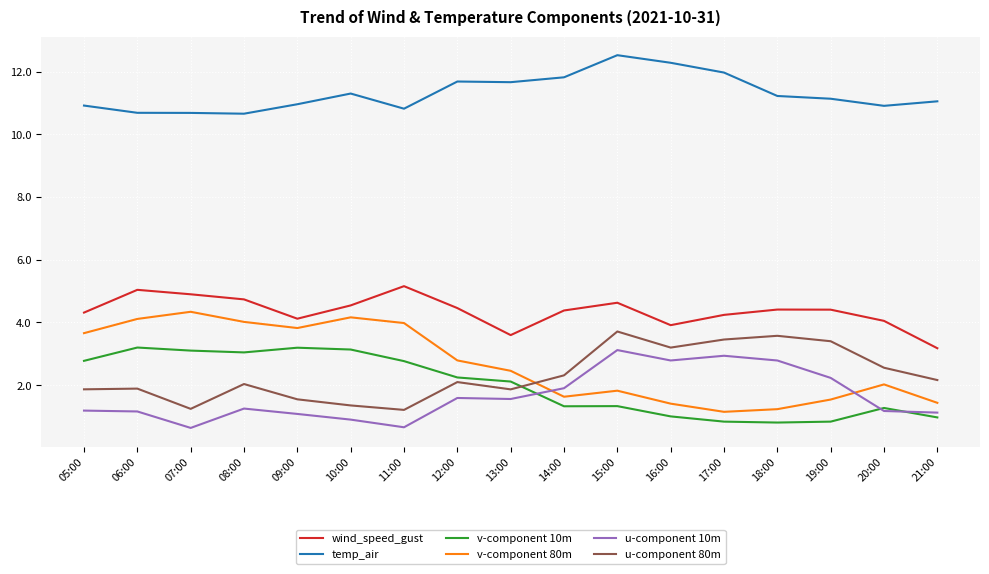

Where is v-component 10m nearest to the value 2?

13:00